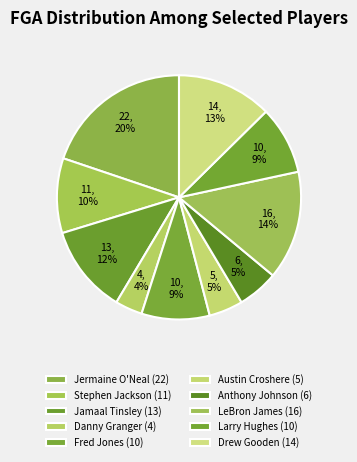

What is the change in value from Austin Croshere to LeBron James?

+11